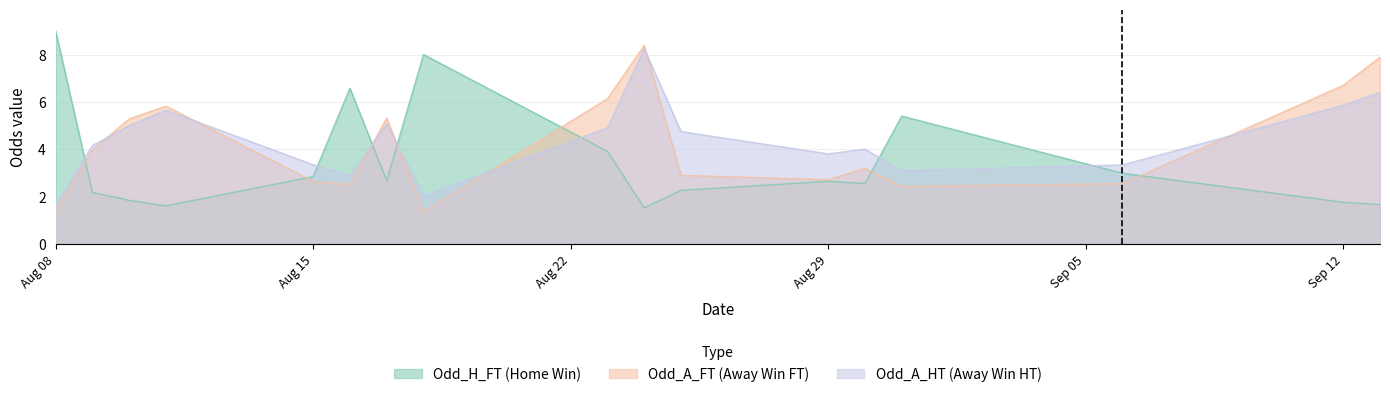

Between 2025-08-23 and 2025-08-23, which series saw the biggest shift?

Odd_H_FT